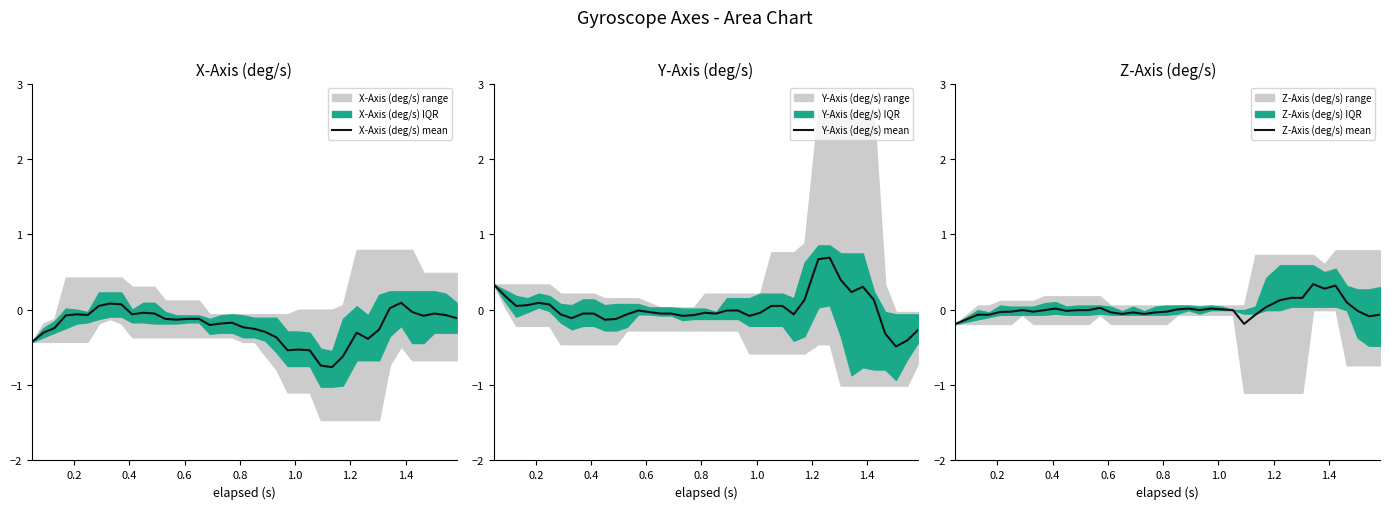

What is the smallest value displayed?

-0.8